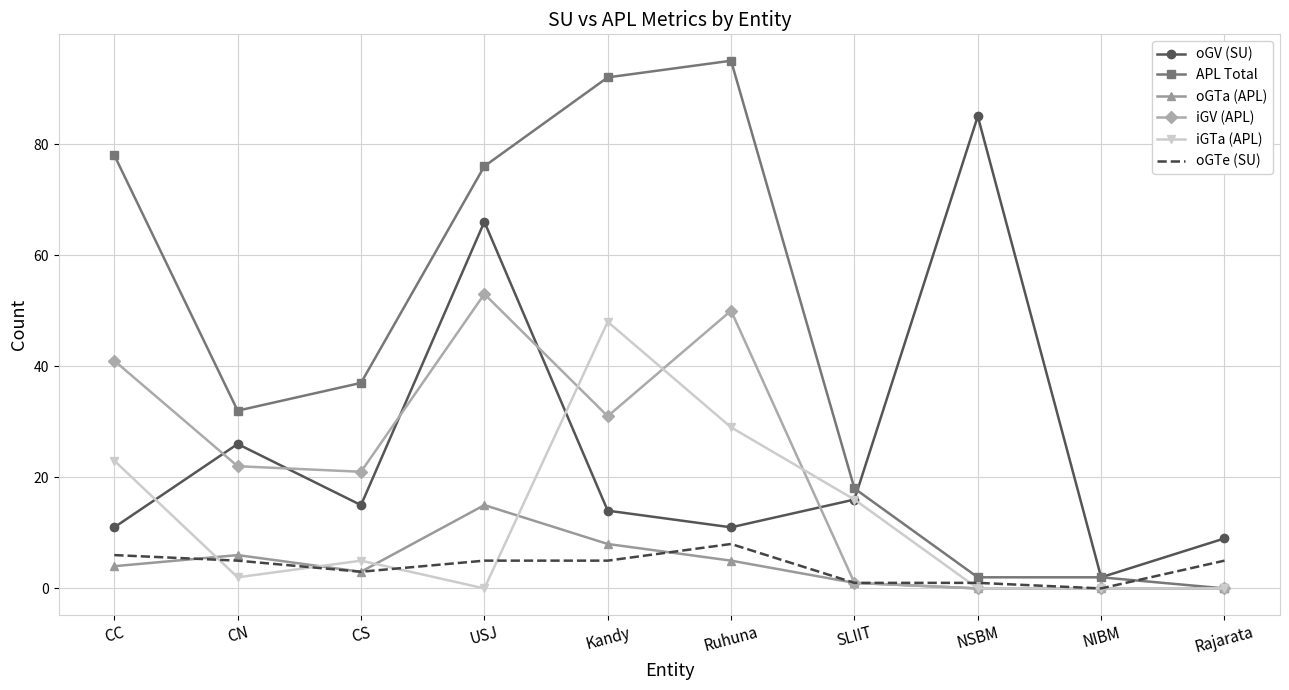

How many values in the iGTa (APL) series are below 5?

5